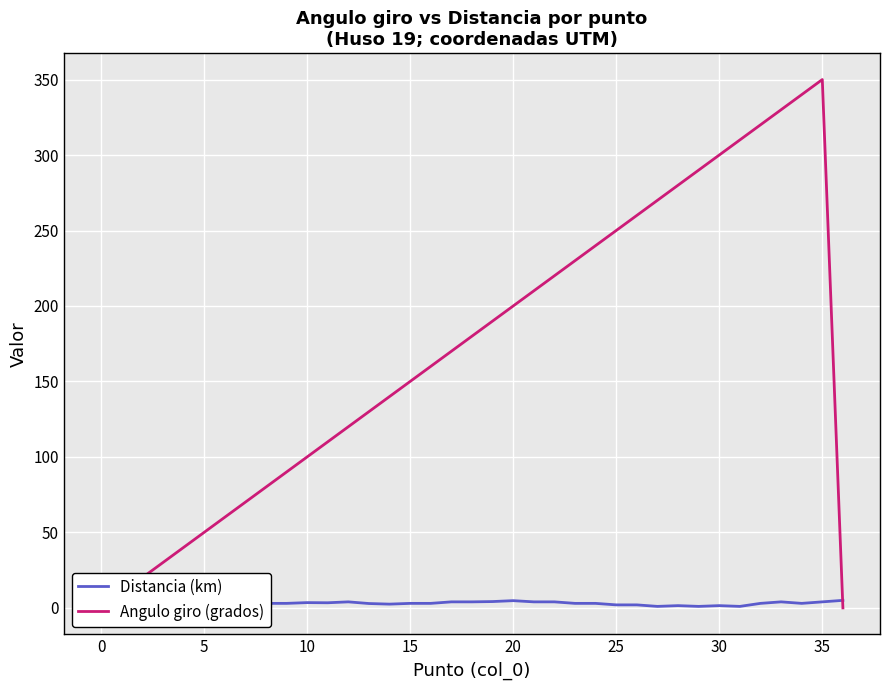

Between 11 and 24, which is larger?

11